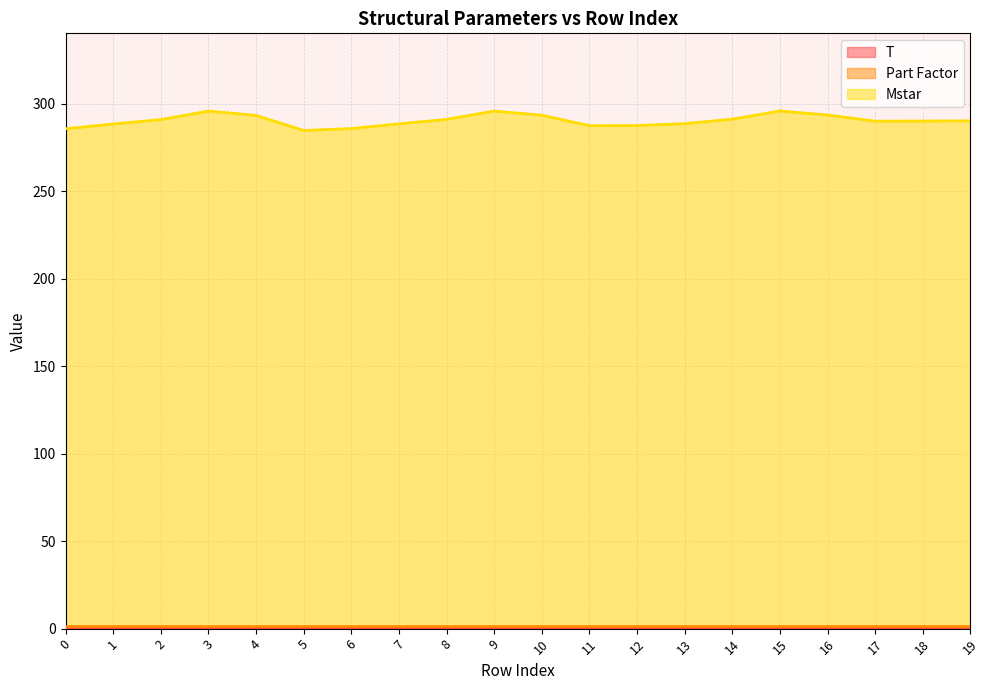

The Mstar series shows 290.0 at 17. True or false?

True